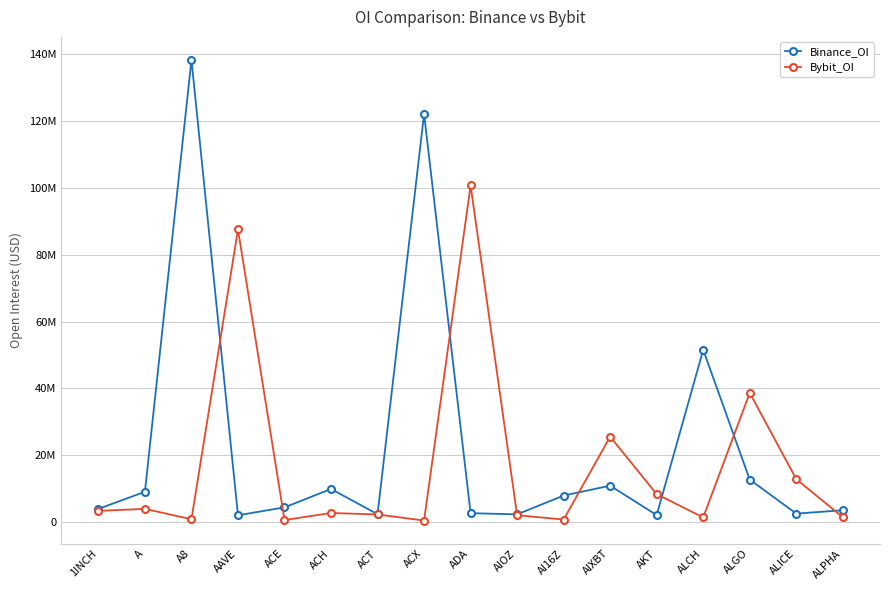

What is the sum of all Bybit_OI values?

293863494